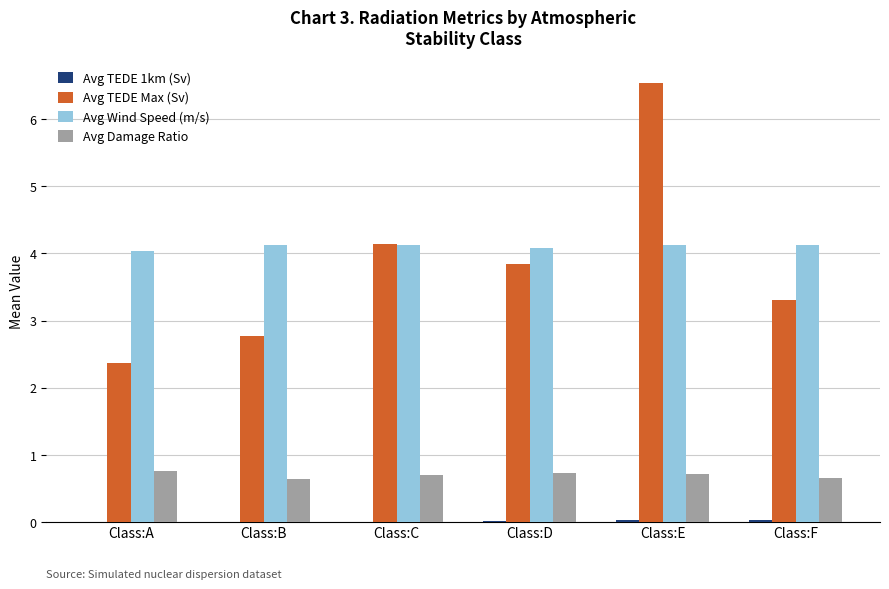

Which label corresponds to the largest value in the chart?

Class:E